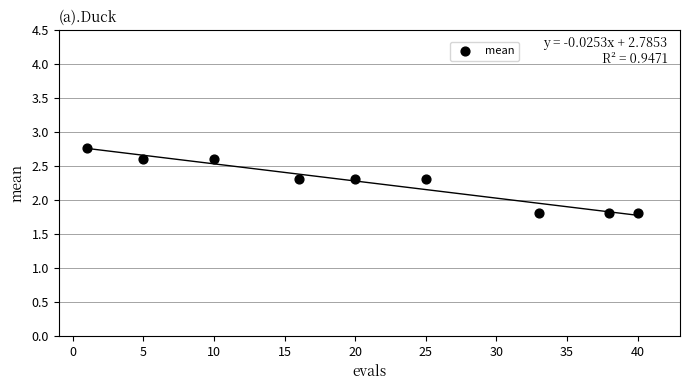

What is the range of Y values (max minus min)?

1.0